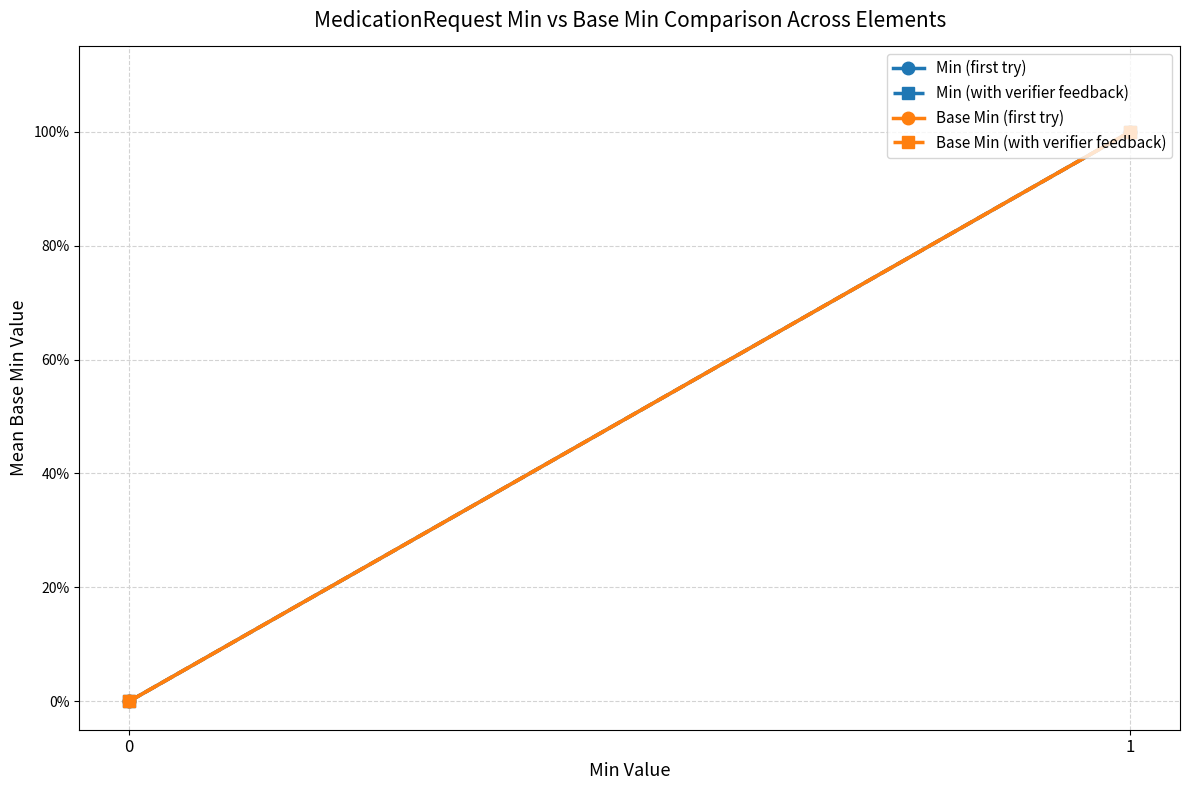

How many positive values does the Base Min (with verifier feedback) series have?

1